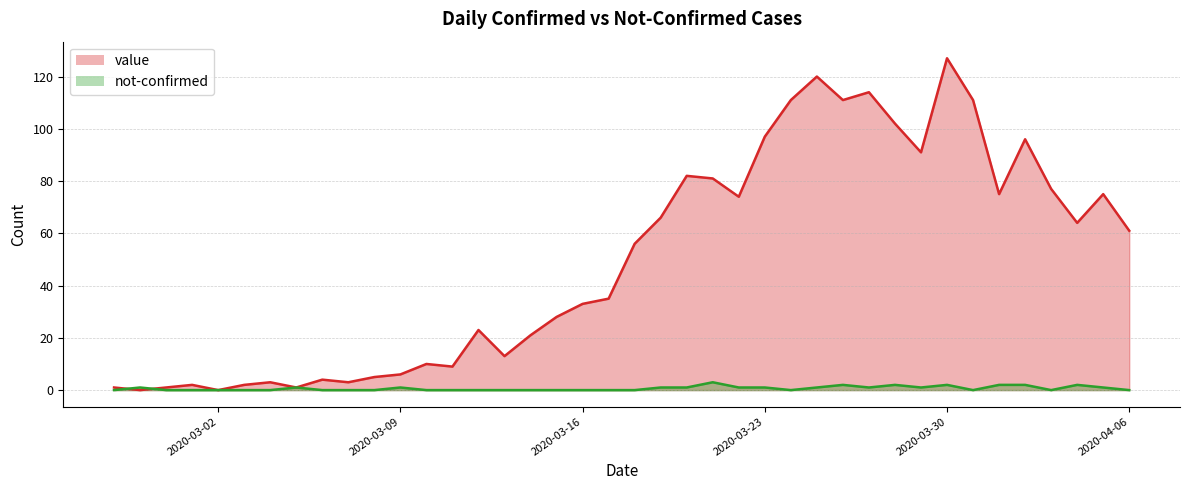

Rank the categories by not-confirmed value from lowest to highest.

2020-02-27, 2020-02-29, 2020-03-01, 2020-03-02, 2020-03-03, 2020-03-04, 2020-03-06, 2020-03-07, 2020-03-08, 2020-03-10, 2020-03-11, 2020-03-12, 2020-03-13, 2020-03-14, 2020-03-15, 2020-03-16, 2020-03-17, 2020-03-18, 2020-03-24, 2020-03-31, 2020-04-03, 2020-04-06, 2020-02-28, 2020-03-05, 2020-03-09, 2020-03-19, 2020-03-20, 2020-03-22, 2020-03-23, 2020-03-25, 2020-03-27, 2020-03-29, 2020-04-05, 2020-03-26, 2020-03-28, 2020-03-30, 2020-04-01, 2020-04-02, 2020-04-04, 2020-03-21